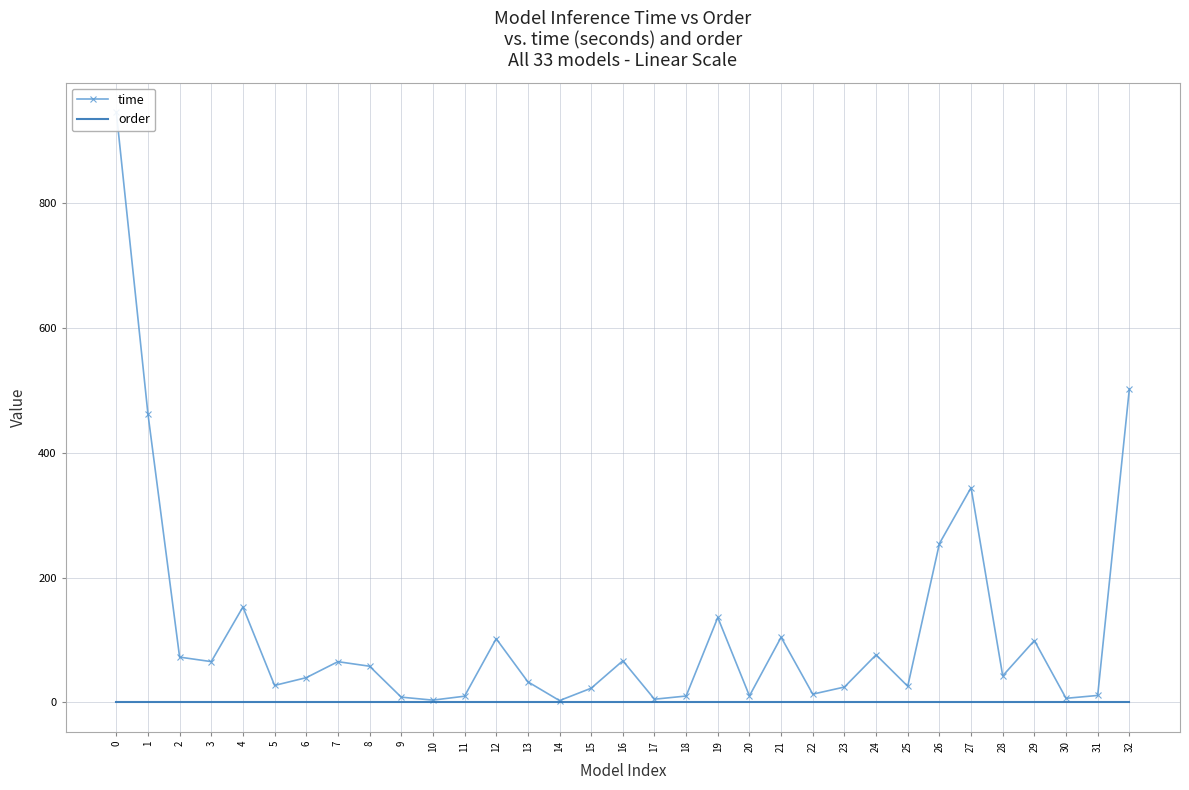

True or false: time and order cross at least once.

False